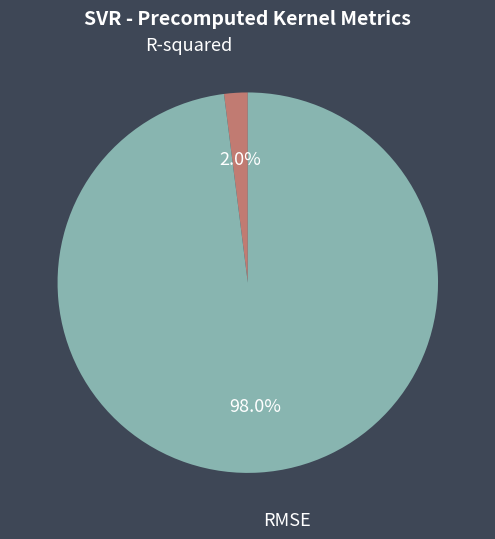

How many segments does this pie chart have?

2